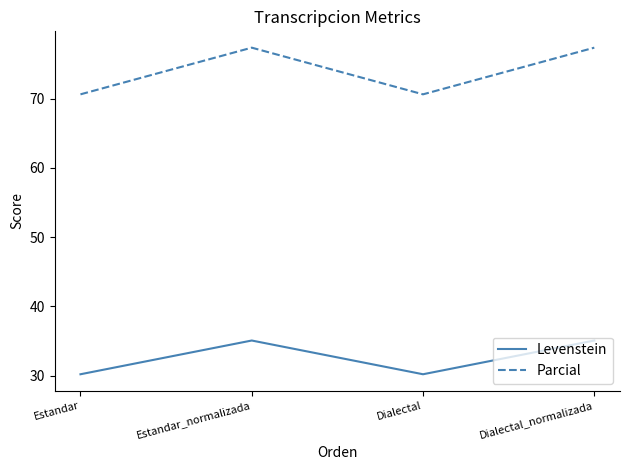

True or false: Parcial and Levenstein intersect in this chart.

False